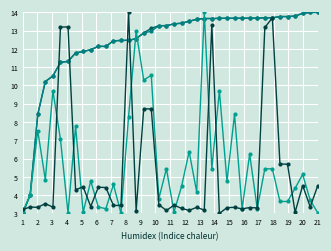

How many lines are shown in the chart?

4